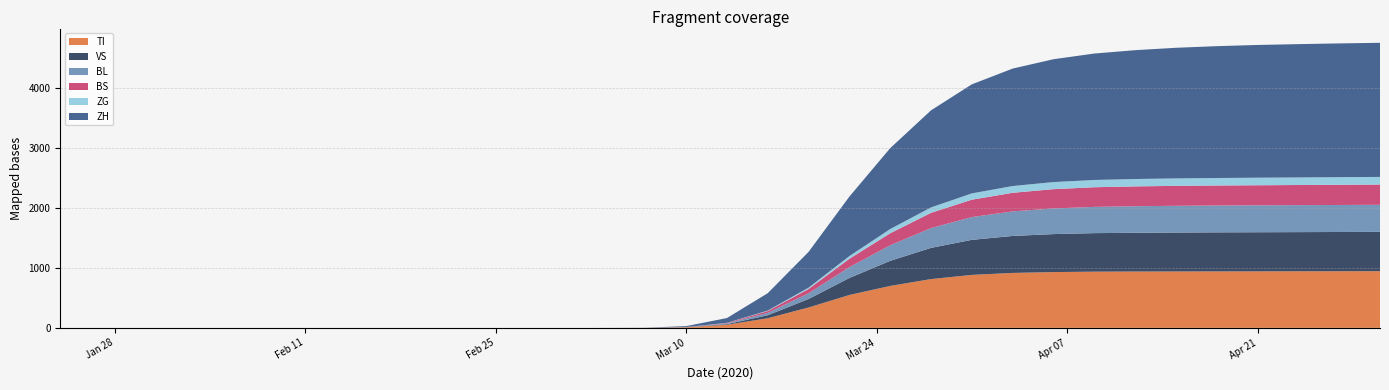

Reading left to right, what are all the values shown in this chart?

TI: 0	0	0	0	0	0	0	0	0	0	0	1	10	52	161	340	549	700	814	884	917	931	938	940	941	942	943	944	945	946
VS: 0	0	0	0	0	0	0	0	0	0	0	0	1	10	50	142	284	419	521	585	617	634	643	647	650	652	653	654	655	656
ZH: 0	0	0	0	0	0	0	0	0	0	0	2	15	80	290	597	993	1350	1620	1820	1960	2050	2110	2150	2180	2200	2215	2225	2232	2238
BL: 0	0	0	0	0	0	0	0	0	0	0	0	2	12	40	95	180	260	330	380	410	428	438	443	446	448	449	450	451	452
BS: 0	0	0	0	0	0	0	0	0	0	0	0	1	8	30	72	140	200	255	290	310	322	328	331	333	334	335	336	337	338
ZG: 0	0	0	0	0	0	0	0	0	0	0	0	0	2	8	22	45	70	90	105	113	118	121	123	124	125	126	126	127	127